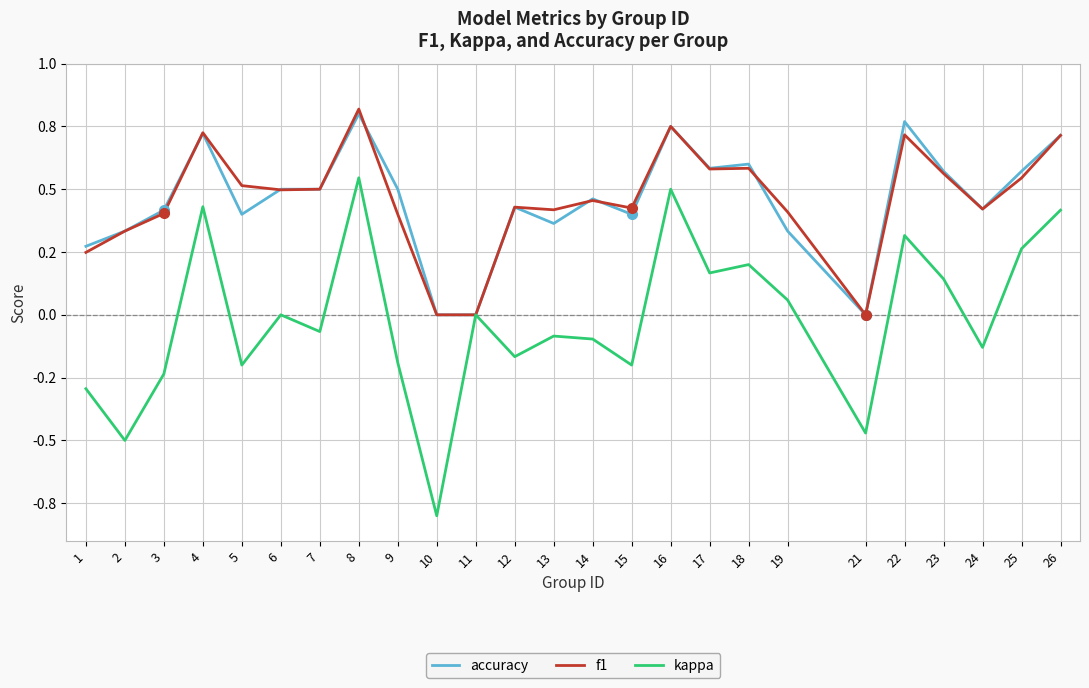

What is the highest value of the accuracy series?

0.8